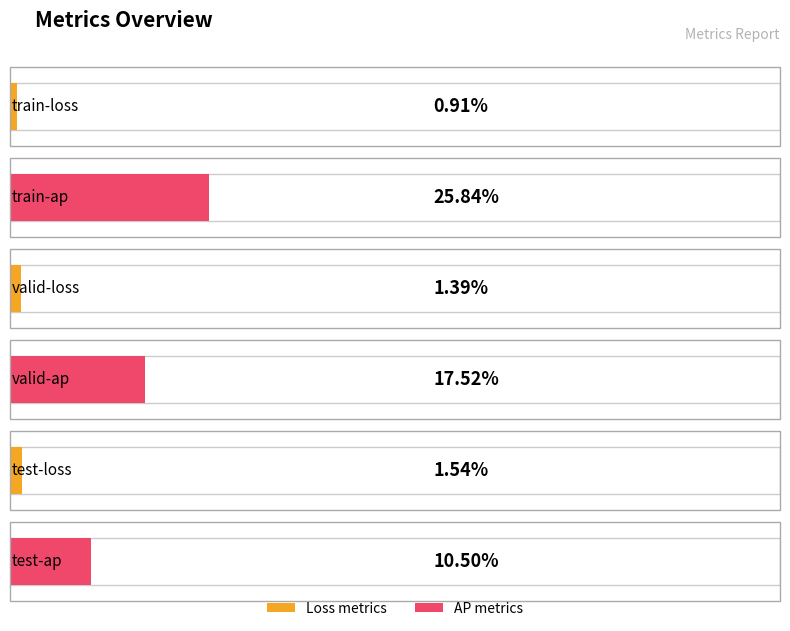

The chart shows a value of 0.2 at test-ap. True or false?

False